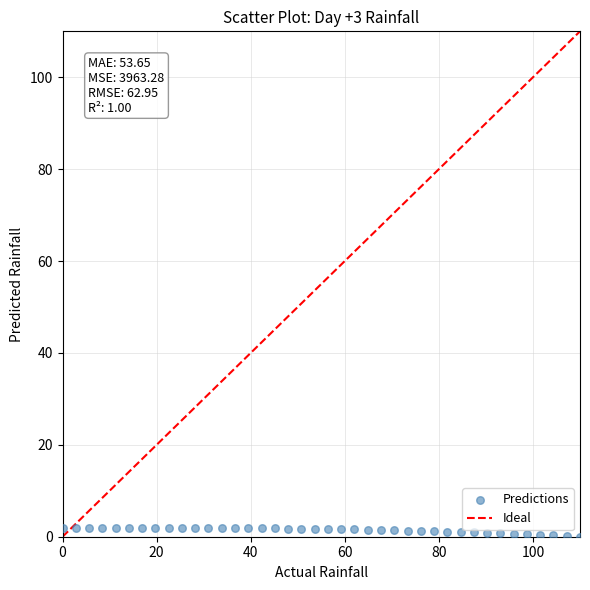

What is the range of Y values (max minus min)?

2.0